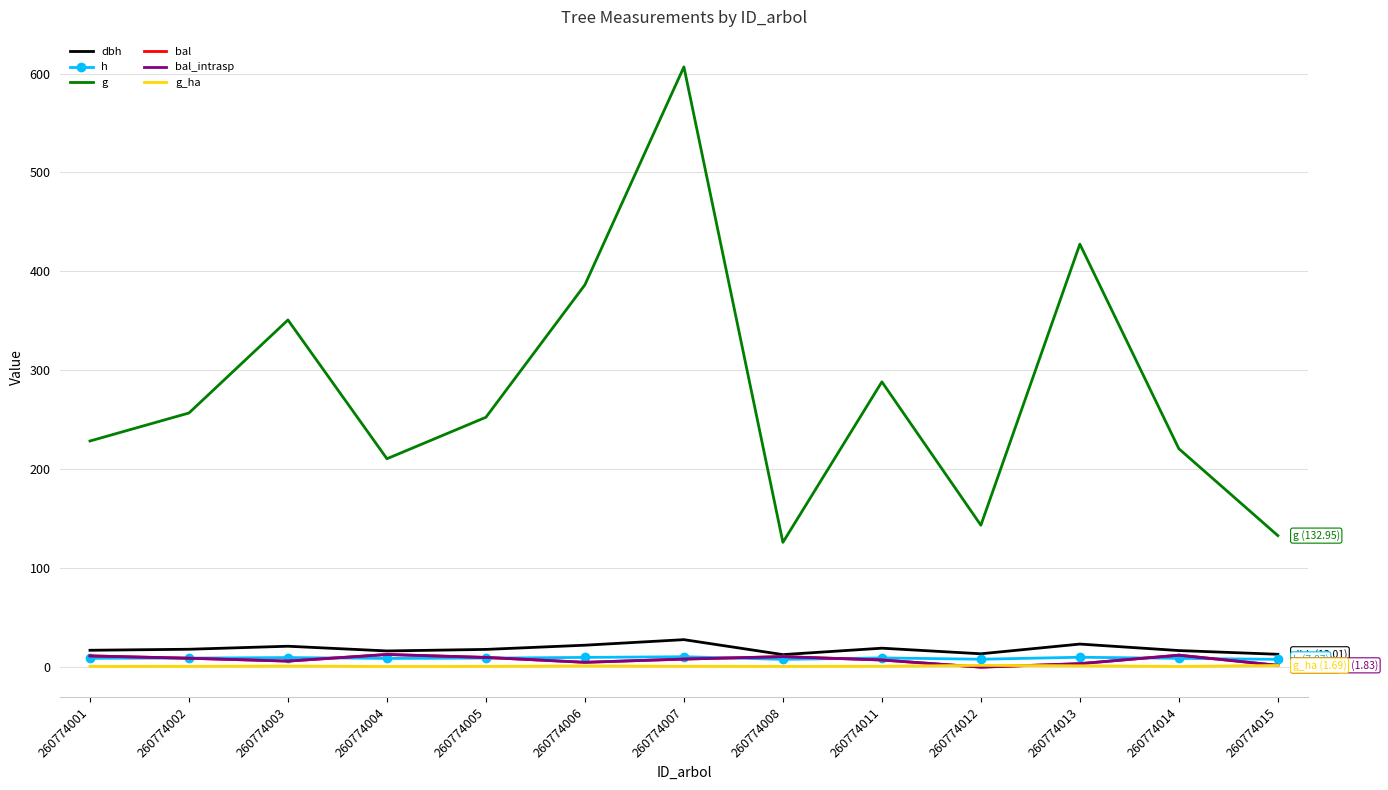

Between 260774001 and 260774002, which is larger?

260774002